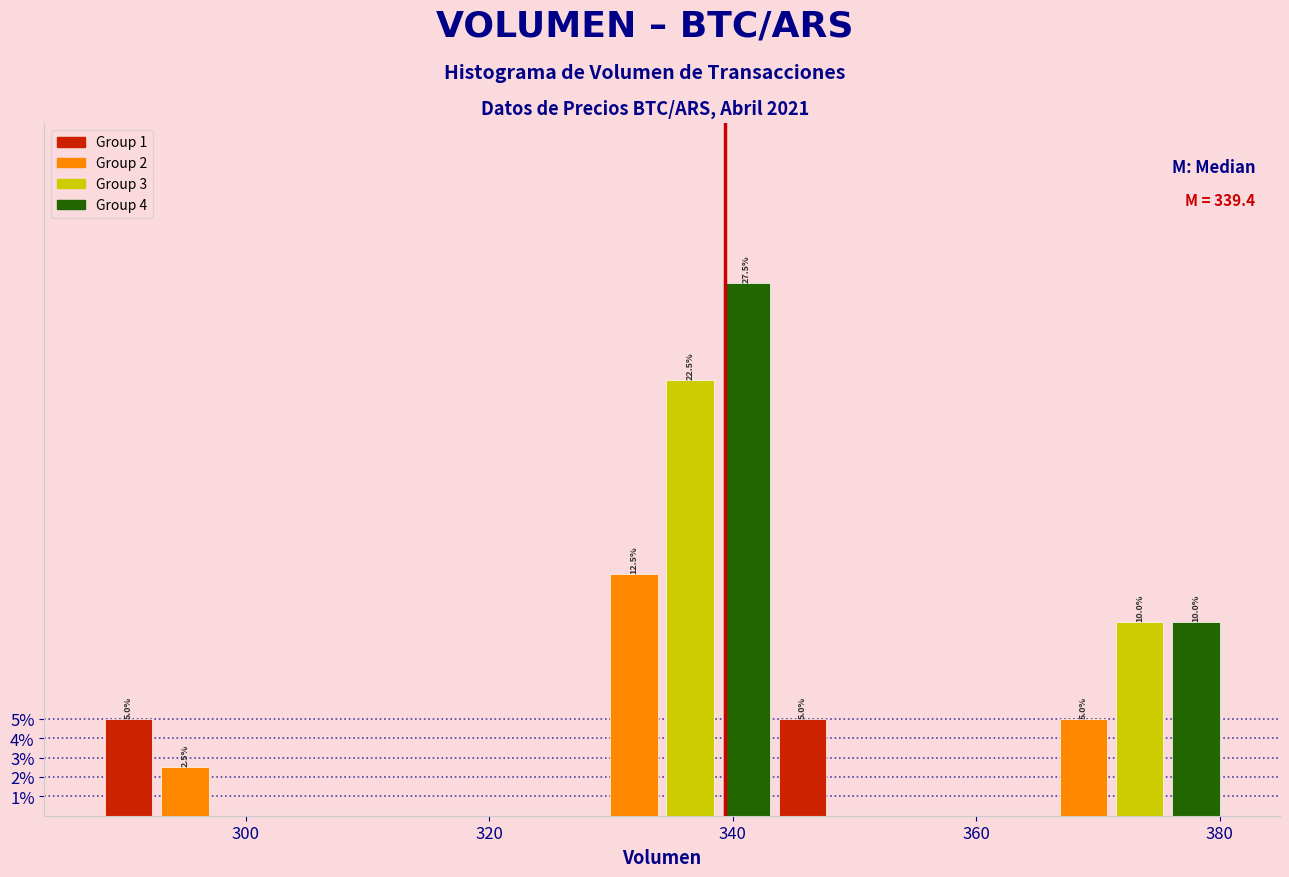

Read against the x-axis, roughly where is the centre of the tallest bar?

342